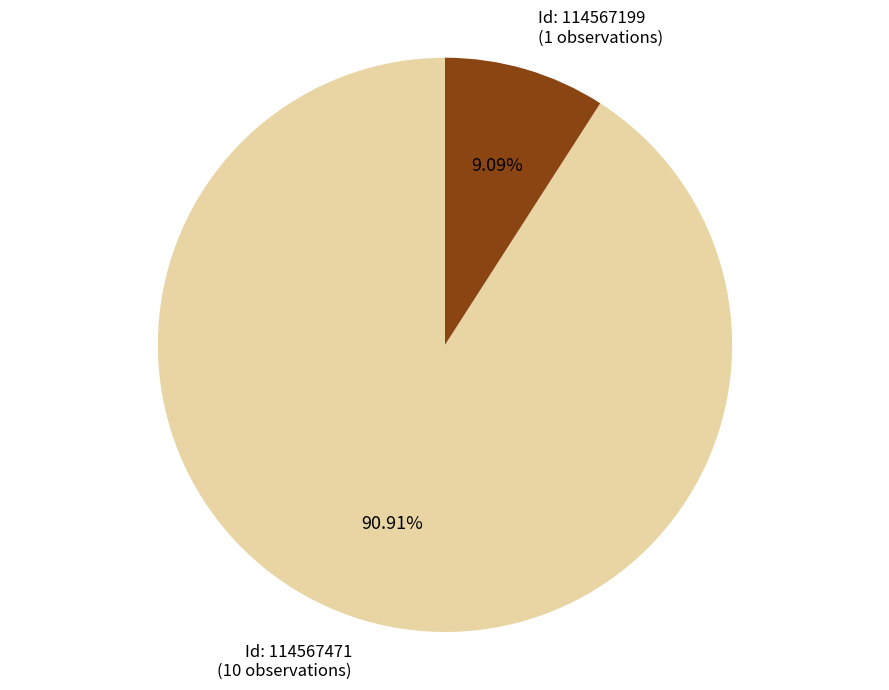

Which category accounts for the majority?

Id: 114567471 (10 observations)